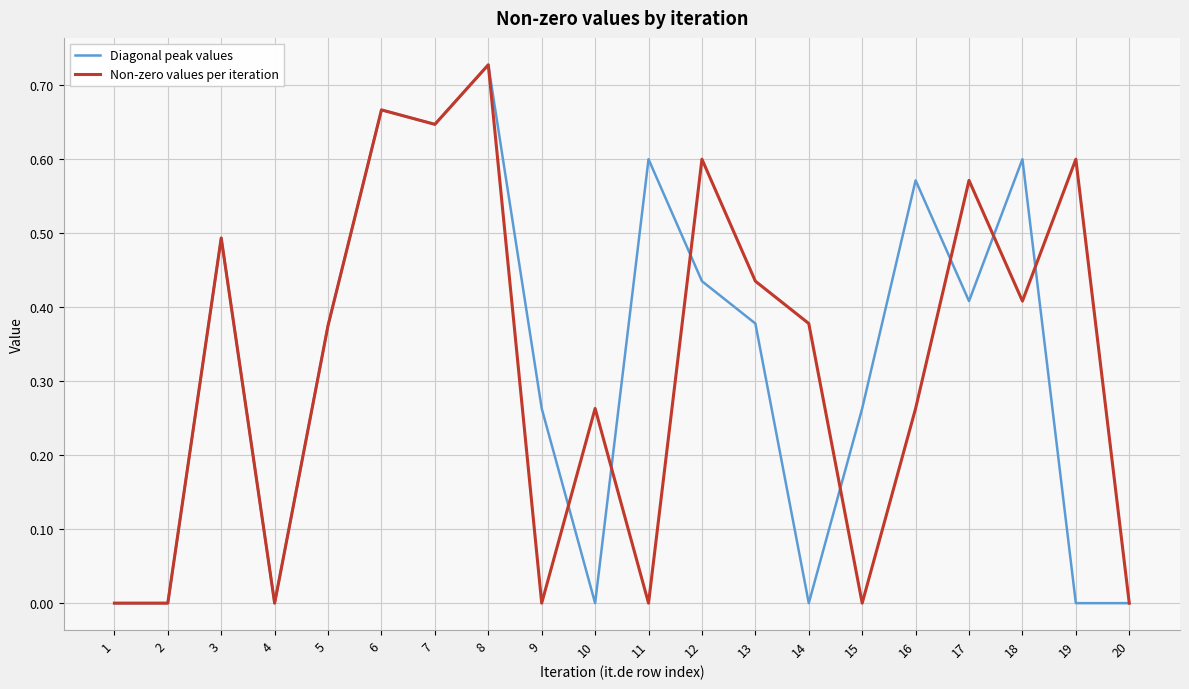

The value of Non-zero values per iteration at 3 is 0.2. True or false?

False